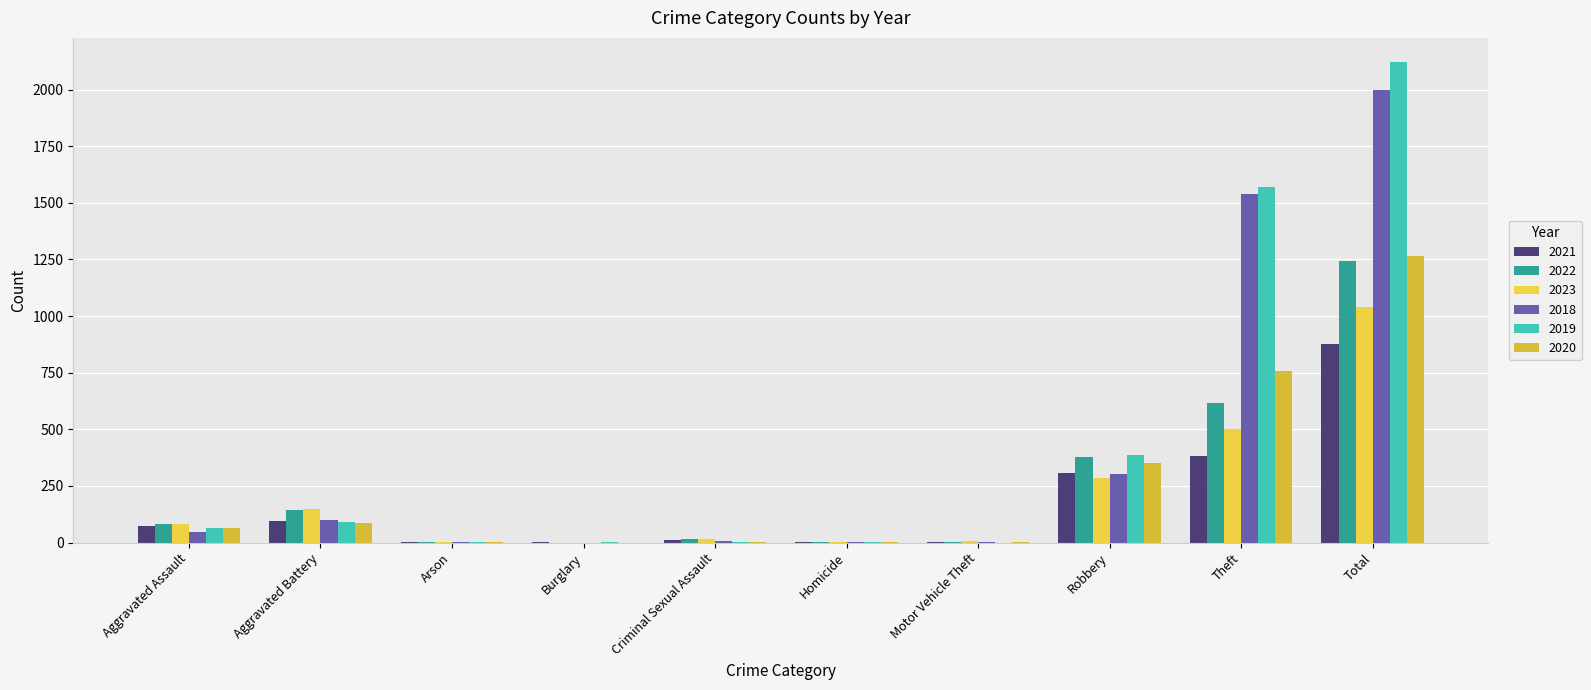

Does the chart contain stacked bars?

No